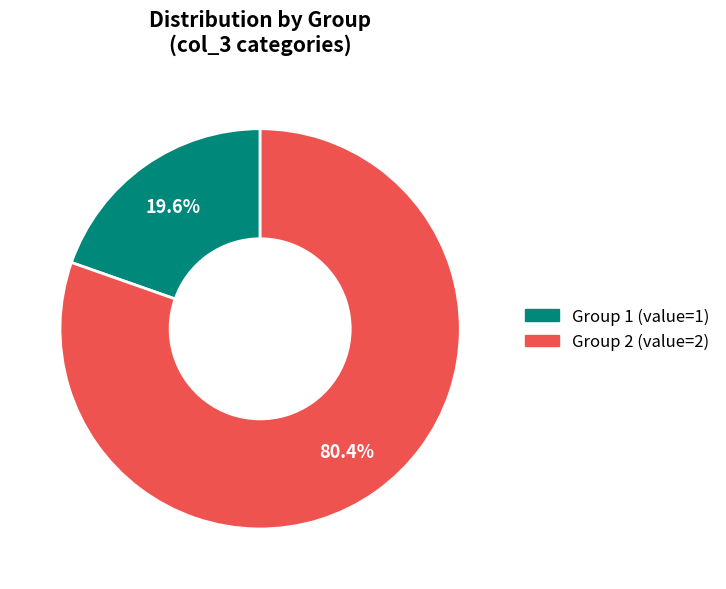

Does any single category account for the majority?

Yes